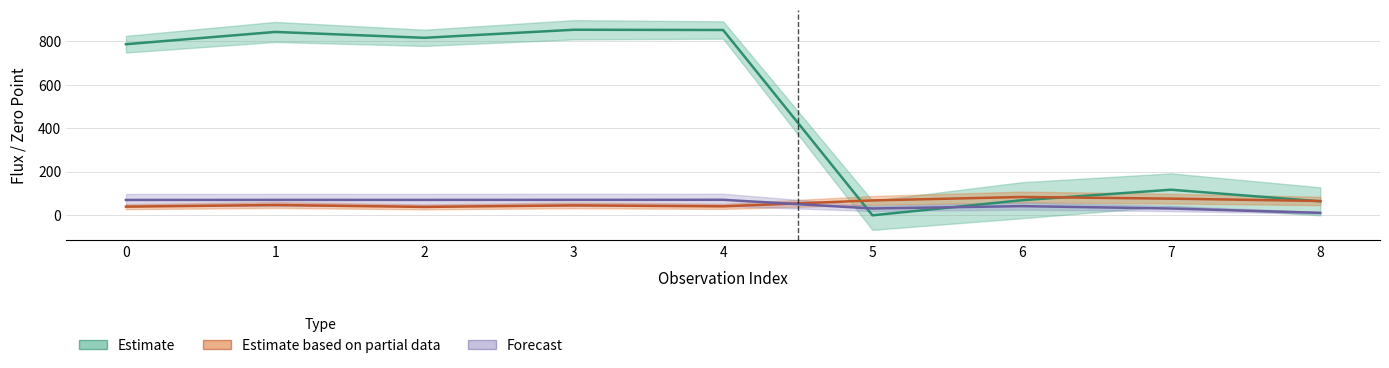

Between 5 and 8, which series saw the biggest shift?

flux